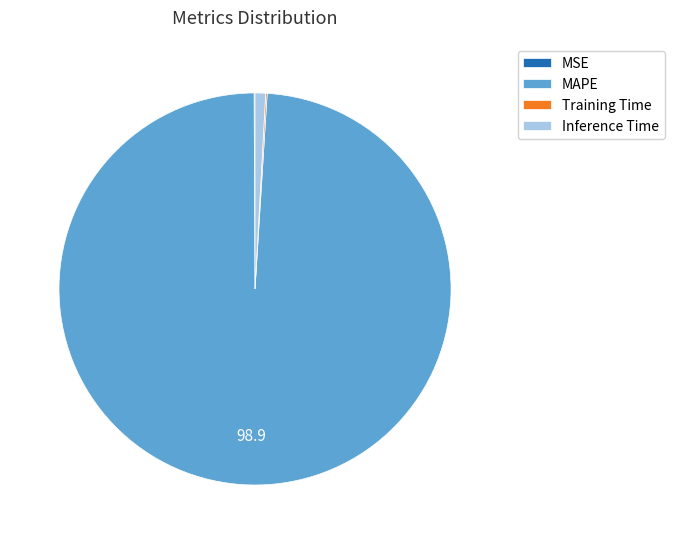

Is it true that Inference Time is 8% of the pie?

False